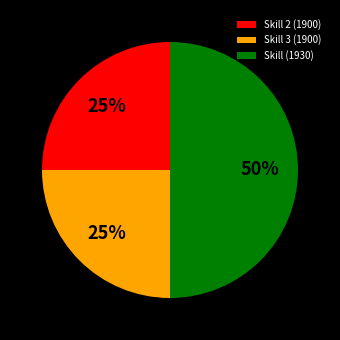

To the nearest percent, what is the average slice percentage?

33%